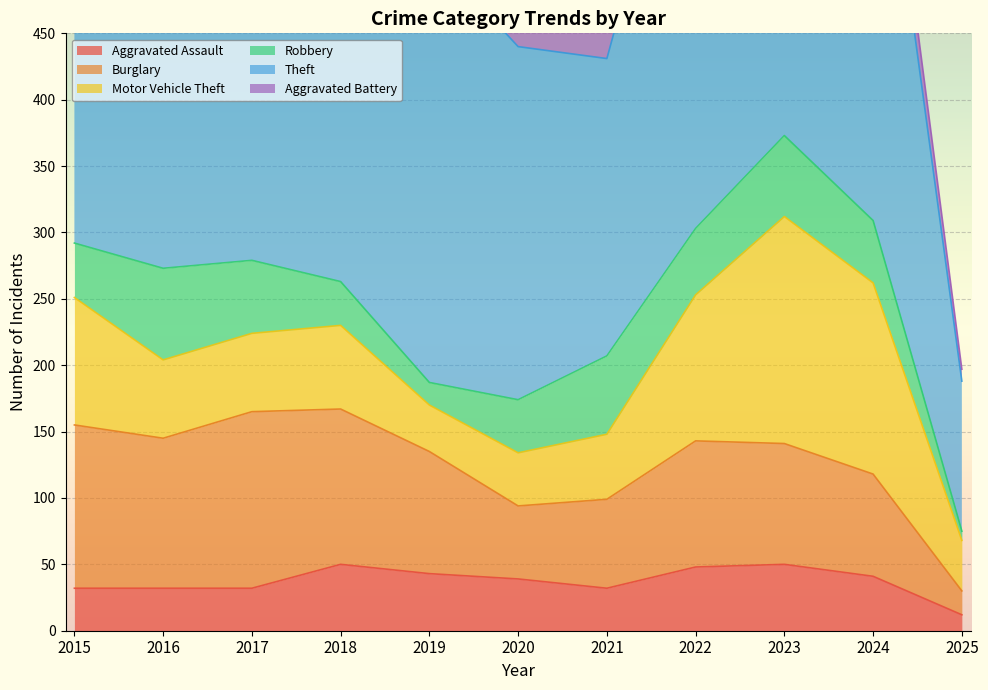

What is the average value of the Aggravated Assault series?

37